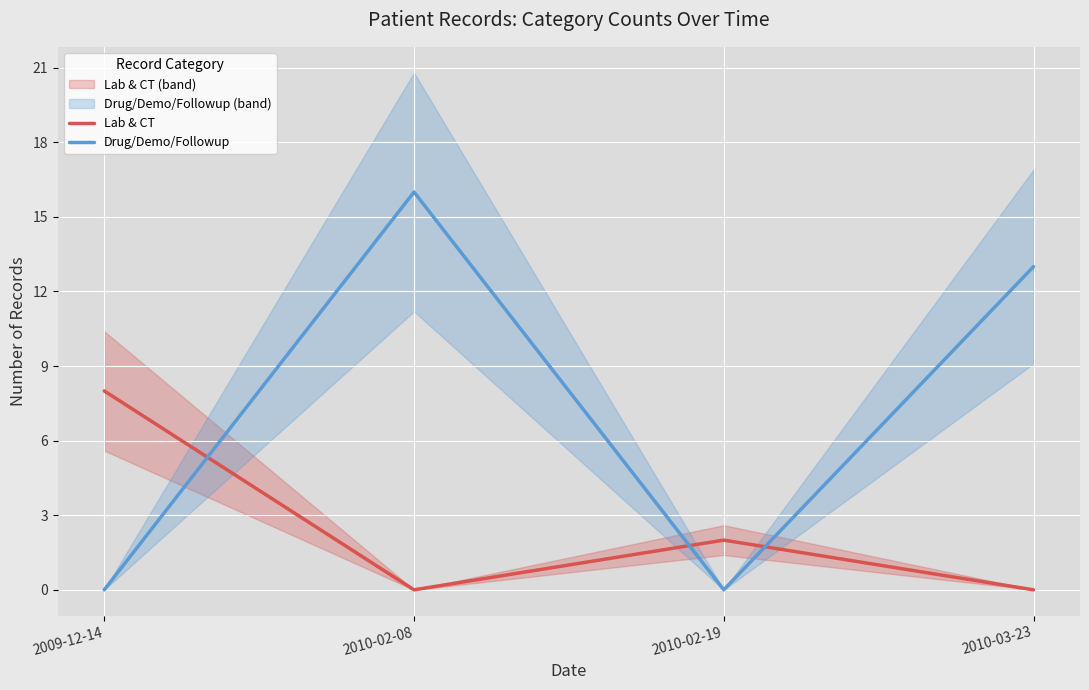

How many lines are shown in the chart?

2